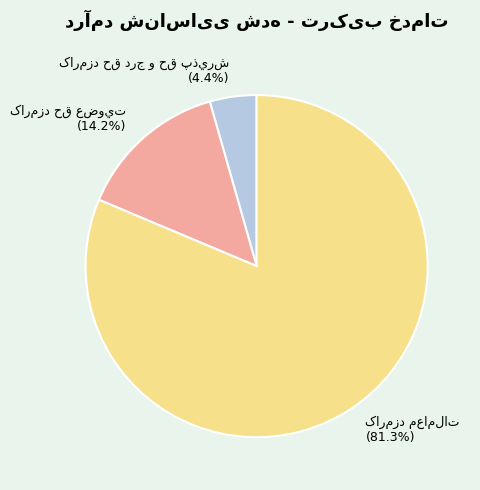

Is there a majority slice in this chart?

Yes